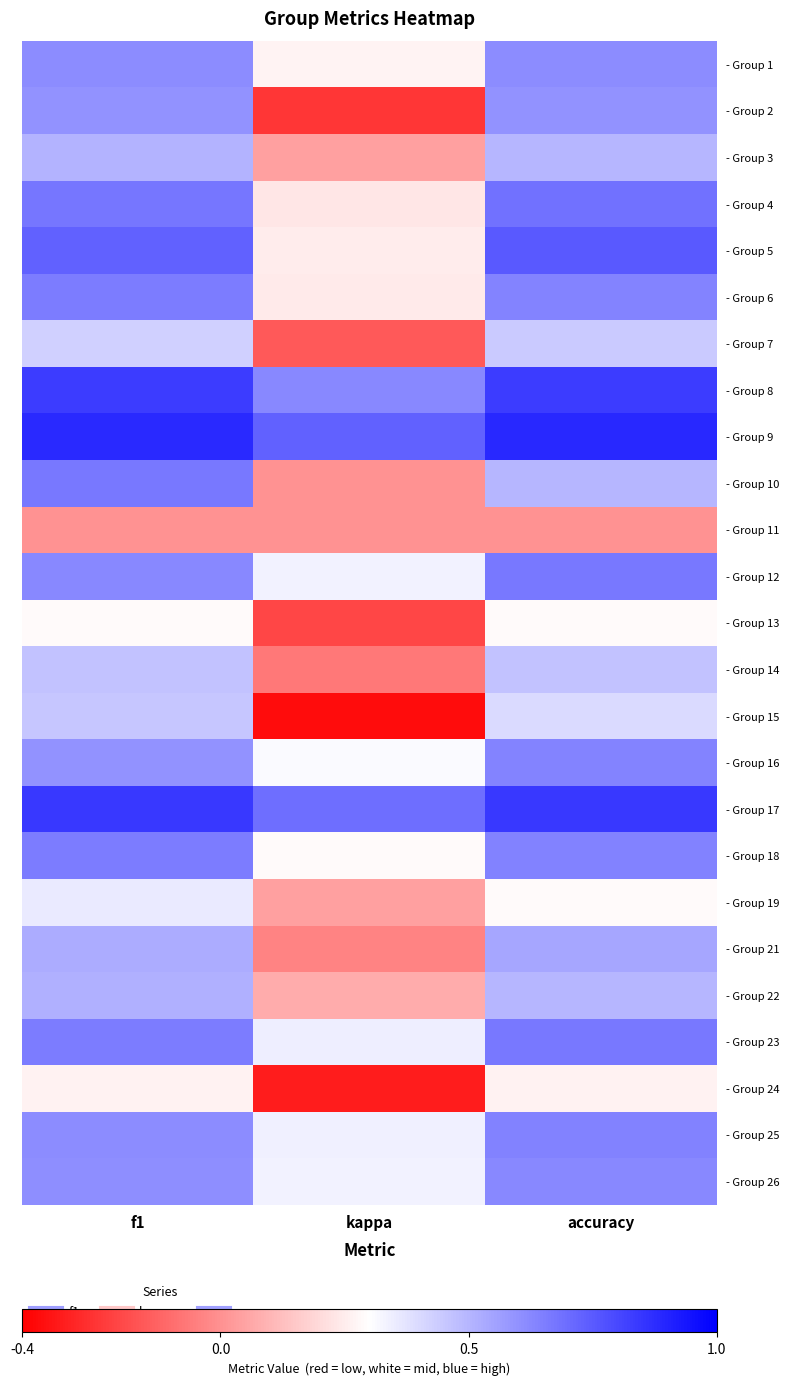

Rank the series by their maximum value, from highest to lowest.

- Group 9, - Group 17, - Group 8, - Group 5, - Group 4, - Group 10, - Group 12, - Group 23, - Group 18, - Group 6, - Group 25, - Group 16, - Group 26, - Group 1, - Group 2, - Group 21, - Group 22, - Group 3, - Group 14, - Group 15, - Group 7, - Group 19, - Group 13, - Group 24, - Group 11